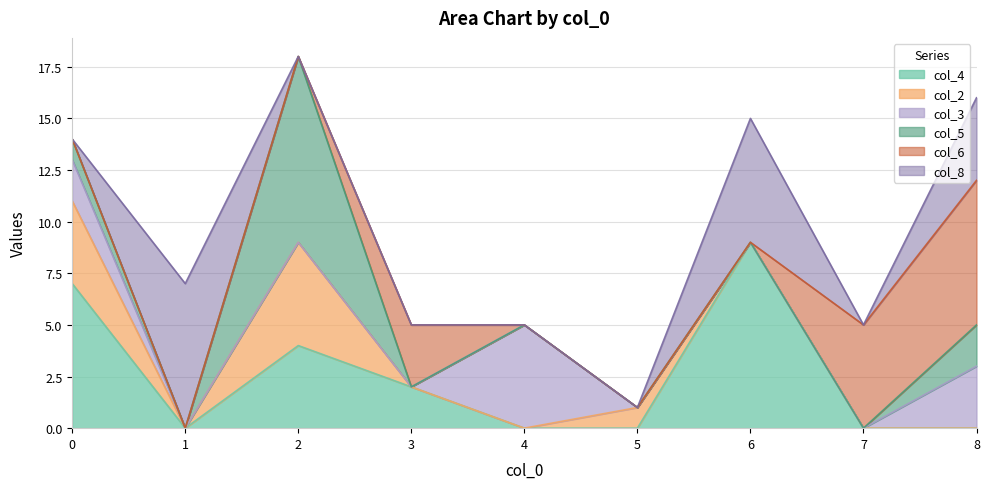

The value of col_6 at 4 is 0. True or false?

True